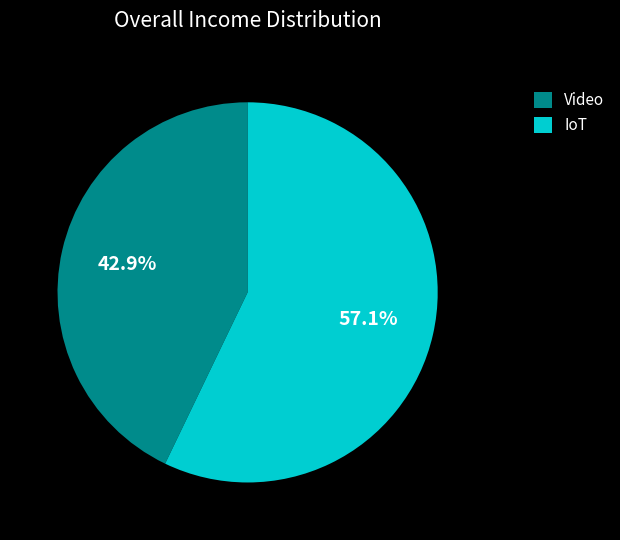

What is the largest slice in the pie chart?

IoT